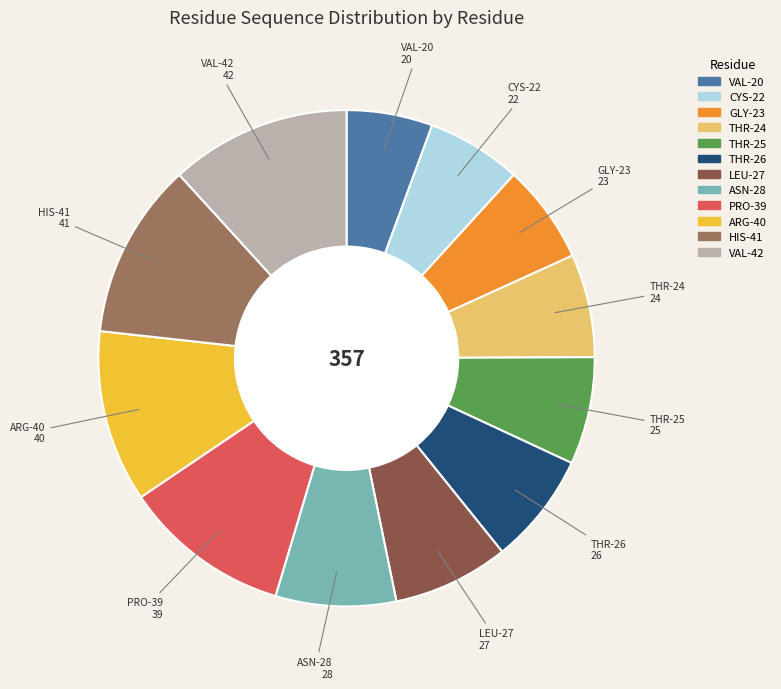

Is the sum of PRO-39 and ASN-28 greater than half?

No